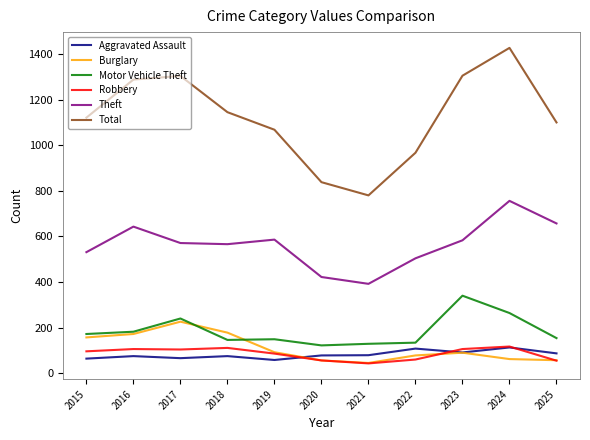

What is the maximum value shown in the chart?

1427